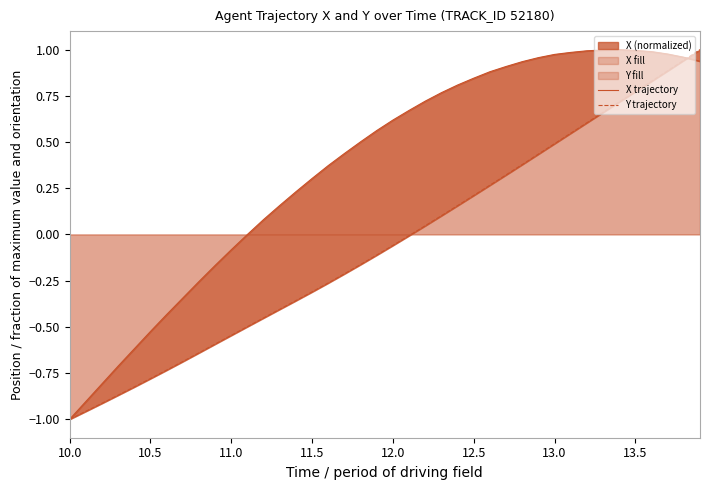

How many distinct data groups are displayed?

2